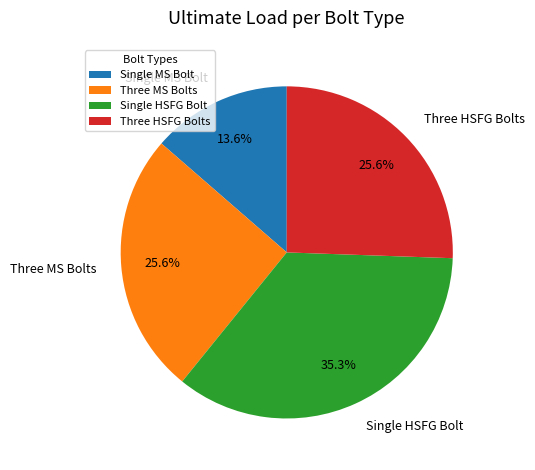

What is the total percentage of Single HSFG Bolt and Three HSFG Bolts?

60.8%